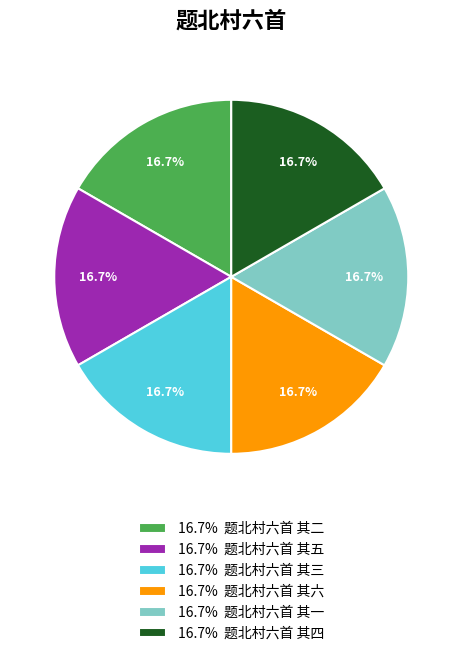

Approximately how many times larger is the value at 16.7% 题北村六首 其二 compared to 16.7% 题北村六首 其五?

1.0